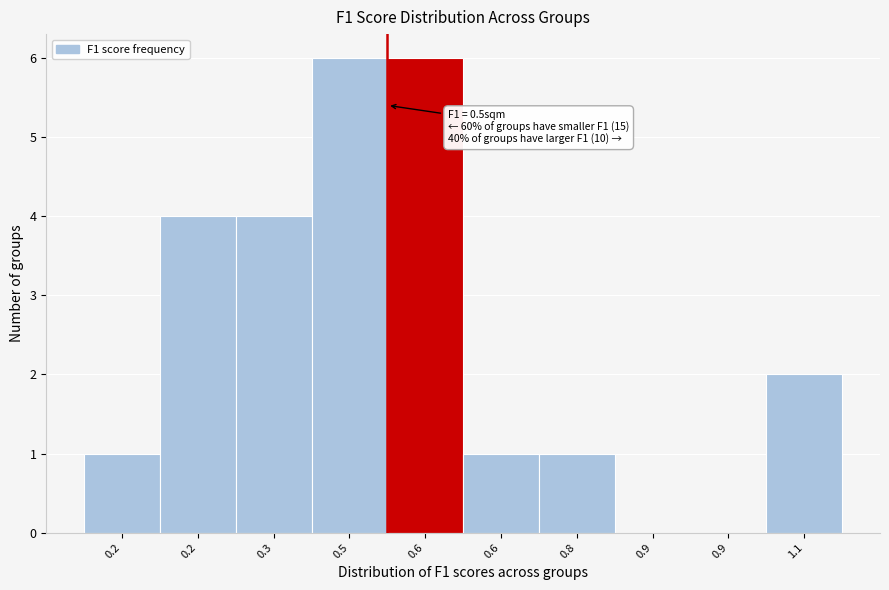

How many data points does each series have?

10